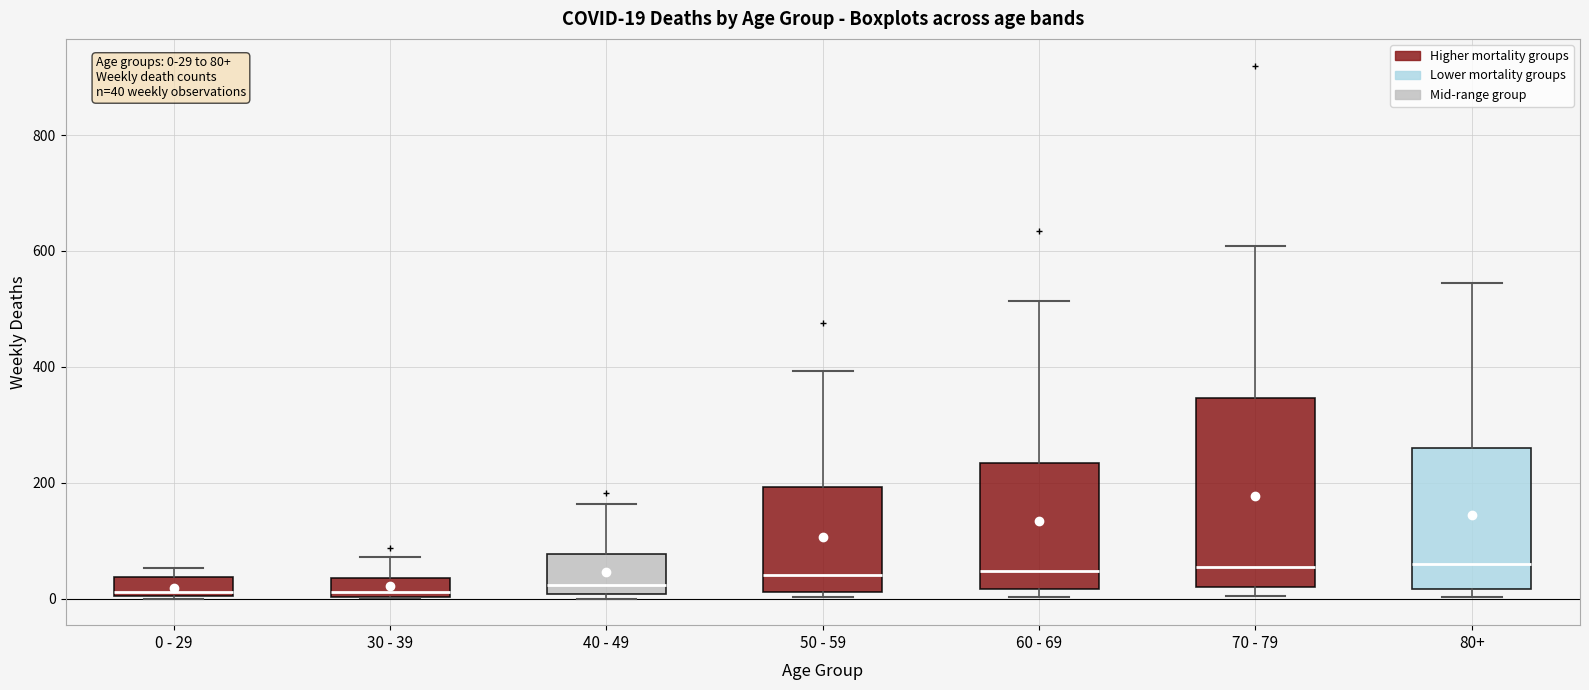

Which box is the tallest, from its lower edge to its upper edge?

70 - 79